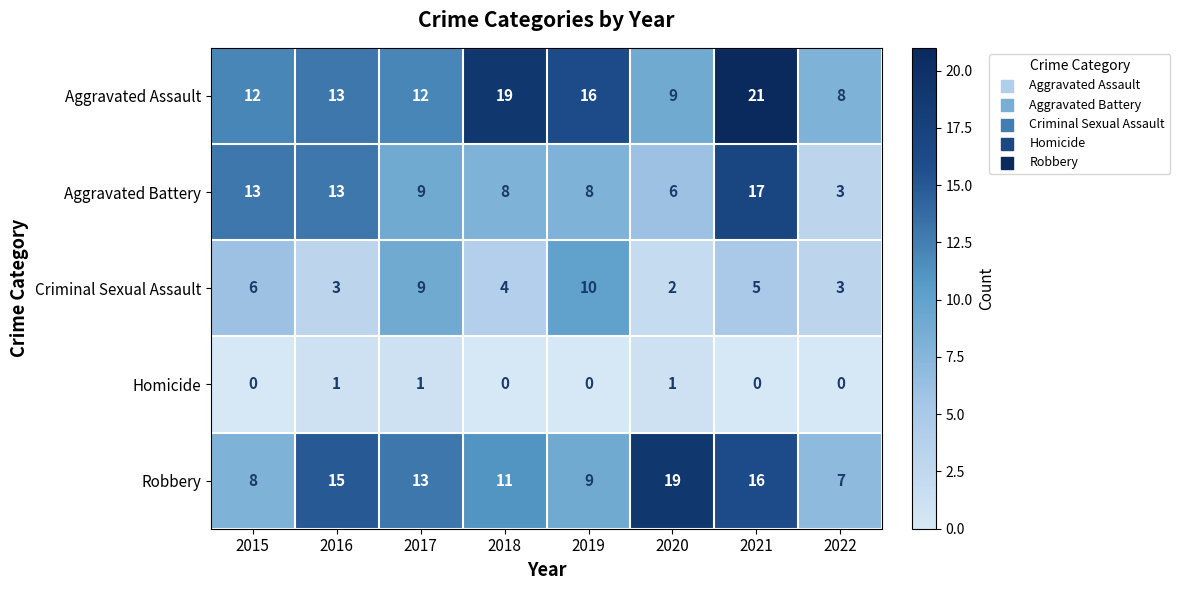

What is the sum of all Criminal Sexual Assault values?

42